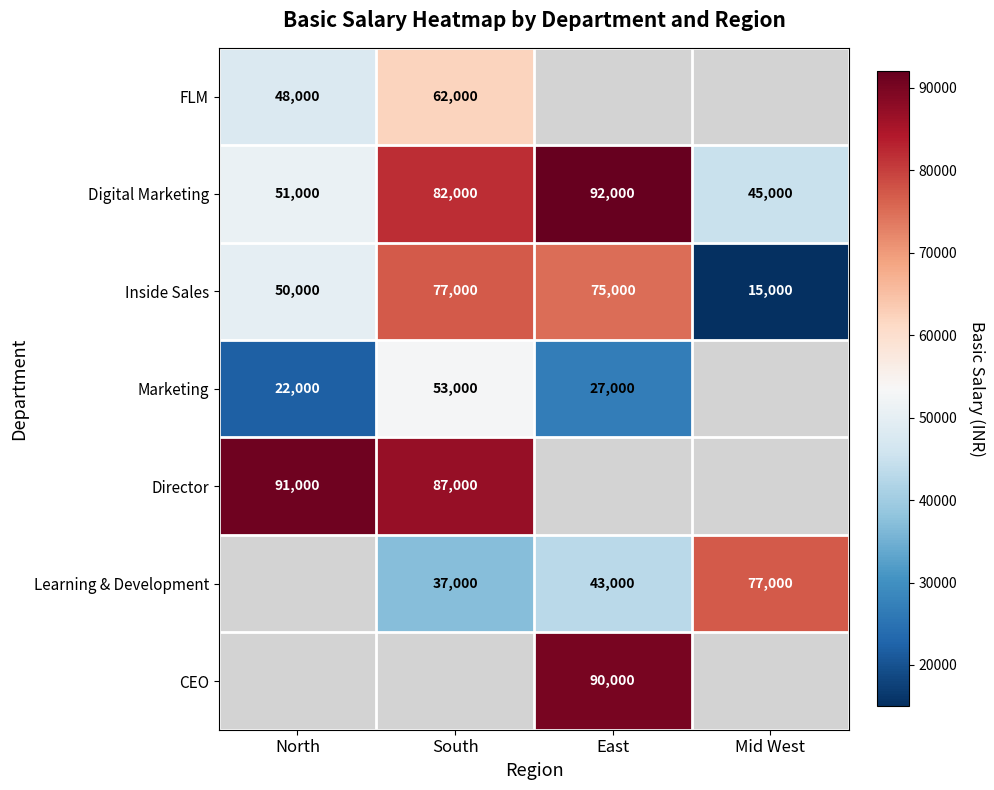

Rank the categories by Inside Sales value from lowest to highest.

Mid West, North, East, South